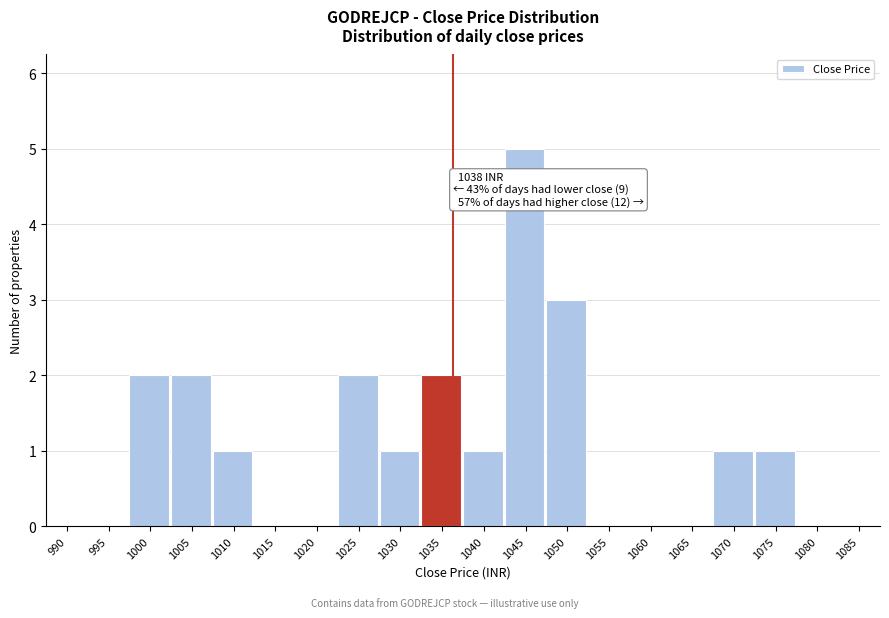

Reading left to right, extract all data points from this chart.

990=0	995=0	1000=2	1005=2	1010=1	1015=0	1020=0	1025=2	1030=1	1035=2	1040=1	1045=5	1050=3	1055=0	1060=0	1065=0	1070=1	1075=1	1080=0	1085=0